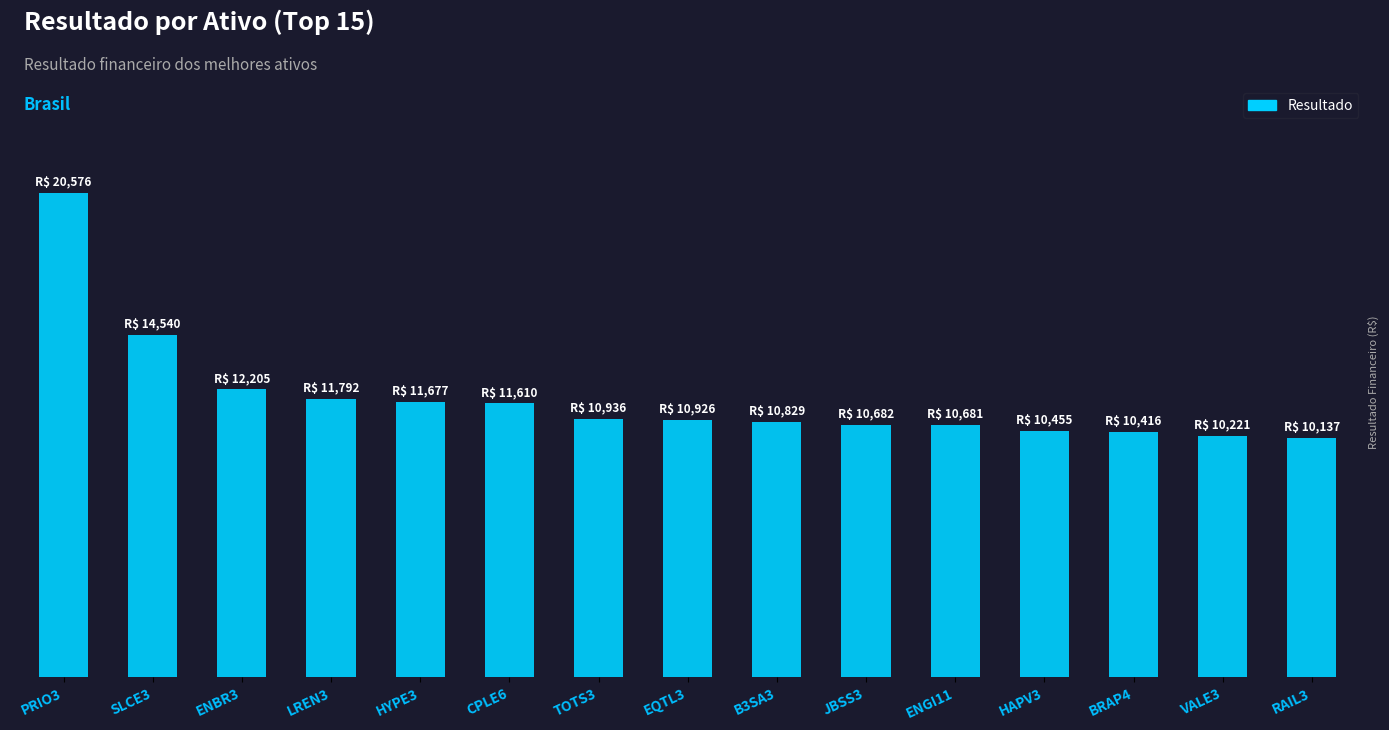

What is the maximum value shown in the chart?

20575.8